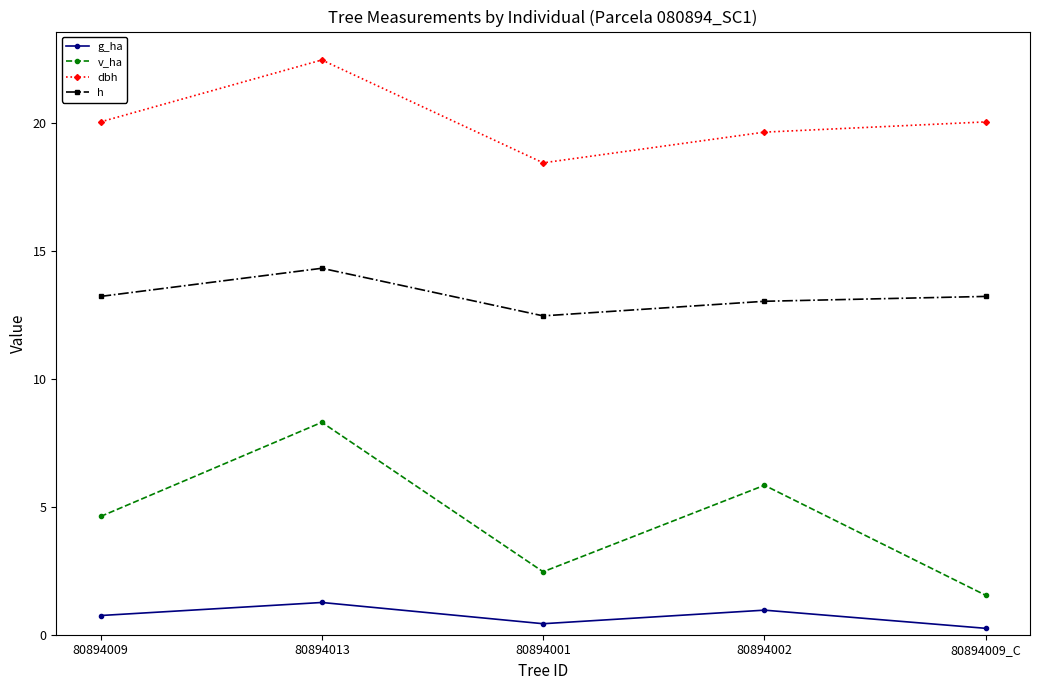

Rank the series by their maximum value, from highest to lowest.

dbh, h, v_ha, g_ha